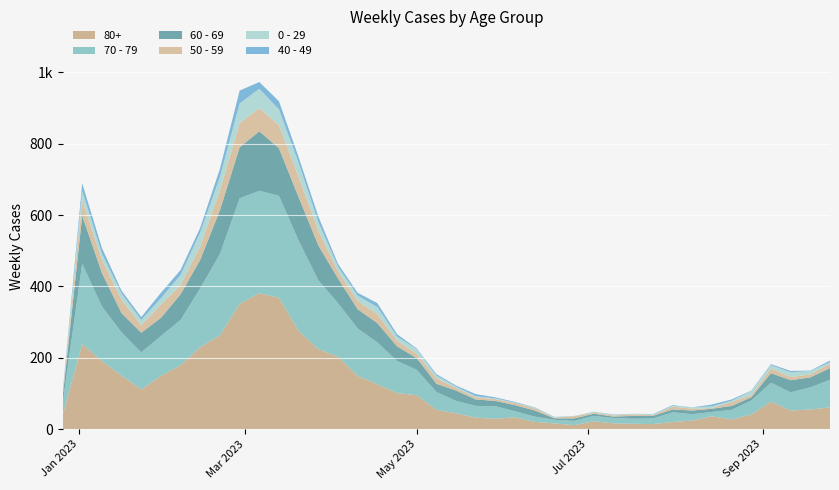

Reading left to right, list all the values displayed in this chart.

70 - 79: 2022-12-26=32	2023-01-02=226	2023-01-09=153	2023-01-16=121	2023-01-23=104	2023-01-30=112	2023-02-06=127	2023-02-13=165	2023-02-20=228	2023-02-27=296	2023-03-06=287	2023-03-13=286	2023-03-20=253	2023-03-27=193	2023-04-03=150	2023-04-10=133	2023-04-17=117	2023-04-24=90	2023-05-01=71	2023-05-08=50	2023-05-15=35	2023-05-22=33	2023-05-29=35	2023-06-05=17	2023-06-12=15	2023-06-19=10	2023-06-26=12	2023-07-03=15	2023-07-10=15	2023-07-17=14	2023-07-24=16	2023-07-31=27	2023-08-07=18	2023-08-14=12	2023-08-21=27	2023-08-28=39	2023-09-04=53	2023-09-11=51	2023-09-18=62	2023-09-25=77
80+: 2022-12-26=38	2023-01-02=238	2023-01-09=191	2023-01-16=150	2023-01-23=111	2023-01-30=149	2023-02-06=179	2023-02-13=230	2023-02-20=263	2023-02-27=351	2023-03-06=381	2023-03-13=368	2023-03-20=275	2023-03-27=224	2023-04-03=203	2023-04-10=149	2023-04-17=126	2023-04-24=101	2023-05-01=95	2023-05-08=54	2023-05-15=44	2023-05-22=32	2023-05-29=29	2023-06-05=33	2023-06-12=20	2023-06-19=16	2023-06-26=11	2023-07-03=22	2023-07-10=16	2023-07-17=15	2023-07-24=14	2023-07-31=20	2023-08-07=24	2023-08-14=36	2023-08-21=27	2023-08-28=41	2023-09-04=77	2023-09-11=52	2023-09-18=55	2023-09-25=61
60 - 69: 2022-12-26=16	2023-01-02=134	2023-01-09=94	2023-01-16=54	2023-01-23=55	2023-01-30=51	2023-02-06=72	2023-02-13=80	2023-02-20=123	2023-02-27=143	2023-03-06=167	2023-03-13=133	2023-03-20=122	2023-03-27=98	2023-04-03=69	2023-04-10=54	2023-04-17=54	2023-04-24=41	2023-05-01=33	2023-05-08=23	2023-05-15=29	2023-05-22=18	2023-05-29=15	2023-06-05=17	2023-06-12=17	2023-06-19=4	2023-06-26=7	2023-07-03=6	2023-07-10=4	2023-07-17=8	2023-07-24=7	2023-07-31=8	2023-08-07=10	2023-08-14=9	2023-08-21=11	2023-08-28=9	2023-09-04=27	2023-09-11=34	2023-09-18=28	2023-09-25=33
50 - 59: 2022-12-26=5	2023-01-02=44	2023-01-09=37	2023-01-16=38	2023-01-23=21	2023-01-30=37	2023-02-06=26	2023-02-13=38	2023-02-20=55	2023-02-27=68	2023-03-06=65	2023-03-13=65	2023-03-20=56	2023-03-27=41	2023-04-03=20	2023-04-10=23	2023-04-17=25	2023-04-24=16	2023-05-01=12	2023-05-08=15	2023-05-15=7	2023-05-22=6	2023-05-29=5	2023-06-05=6	2023-06-12=6	2023-06-19=2	2023-06-26=6	2023-07-03=3	2023-07-10=3	2023-07-17=4	2023-07-24=2	2023-07-31=8	2023-08-07=5	2023-08-14=2	2023-08-21=11	2023-08-28=6	2023-09-04=13	2023-09-11=9	2023-09-18=8	2023-09-25=13
0 - 29: 2022-12-26=4	2023-01-02=26	2023-01-09=17	2023-01-16=17	2023-01-23=15	2023-01-30=18	2023-02-06=28	2023-02-13=39	2023-02-20=38	2023-02-27=55	2023-03-06=54	2023-03-13=44	2023-03-20=40	2023-03-27=24	2023-04-03=13	2023-04-10=15	2023-04-17=20	2023-04-24=11	2023-05-01=13	2023-05-08=8	2023-05-15=4	2023-05-22=3	2023-05-29=2	2023-06-05=1	2023-06-12=2	2023-06-19=1	2023-06-26=1	2023-07-03=3	2023-07-10=2	2023-07-17=2	2023-07-24=2	2023-07-31=2	2023-08-07=4	2023-08-14=5	2023-08-21=3	2023-08-28=12	2023-09-04=9	2023-09-11=13	2023-09-18=10	2023-09-25=3
40 - 49: 2022-12-26=4	2023-01-02=21	2023-01-09=16	2023-01-16=8	2023-01-23=8	2023-01-30=15	2023-02-06=14	2023-02-13=13	2023-02-20=23	2023-02-27=36	2023-03-06=19	2023-03-13=23	2023-03-20=16	2023-03-27=16	2023-04-03=8	2023-04-10=8	2023-04-17=11	2023-04-24=7	2023-05-01=2	2023-05-08=4	2023-05-15=3	2023-05-22=6	2023-05-29=3	2023-06-05=2	2023-06-12=1	2023-06-19=1	2023-06-26=0	2023-07-03=0	2023-07-10=1	2023-07-17=0	2023-07-24=1	2023-07-31=2	2023-08-07=0	2023-08-14=5	2023-08-21=4	2023-08-28=1	2023-09-04=3	2023-09-11=4	2023-09-18=1	2023-09-25=5